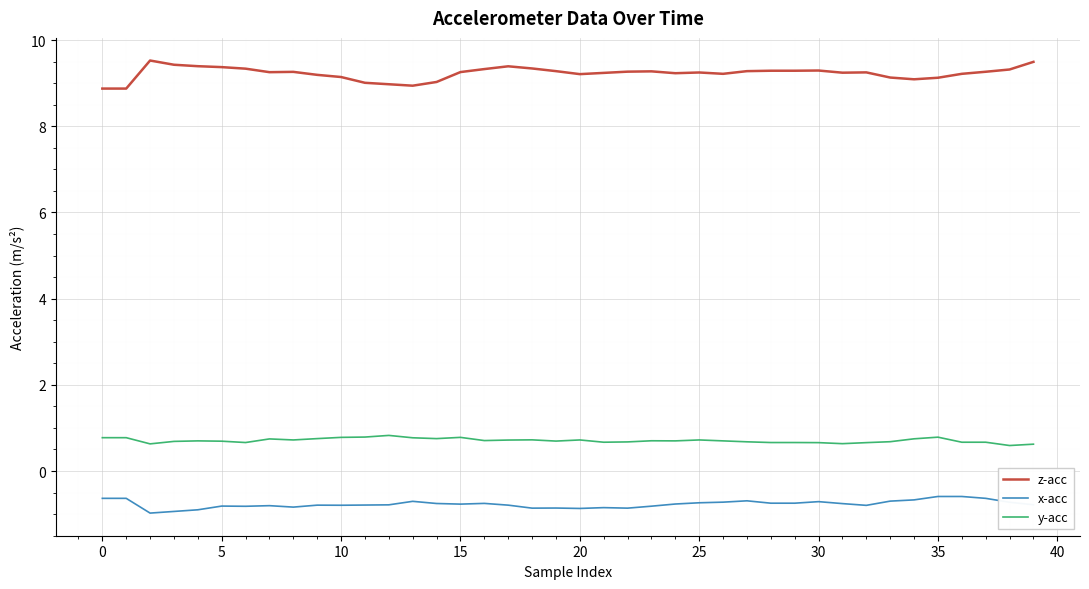

How many categories are shown in the chart?

40